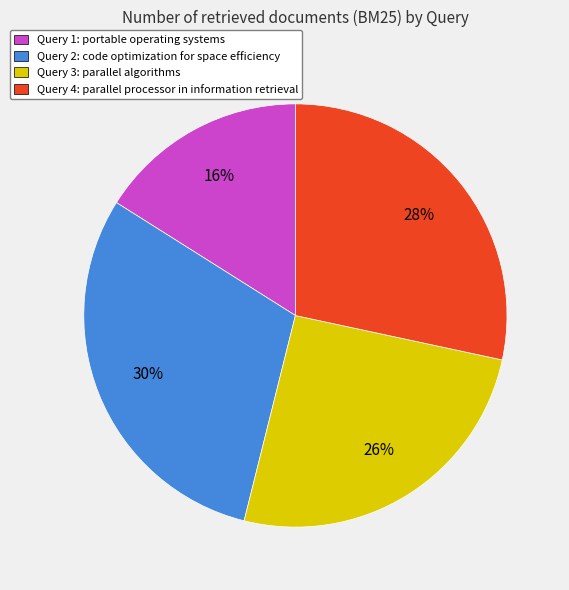

To the nearest percent, what is the average slice percentage?

25%